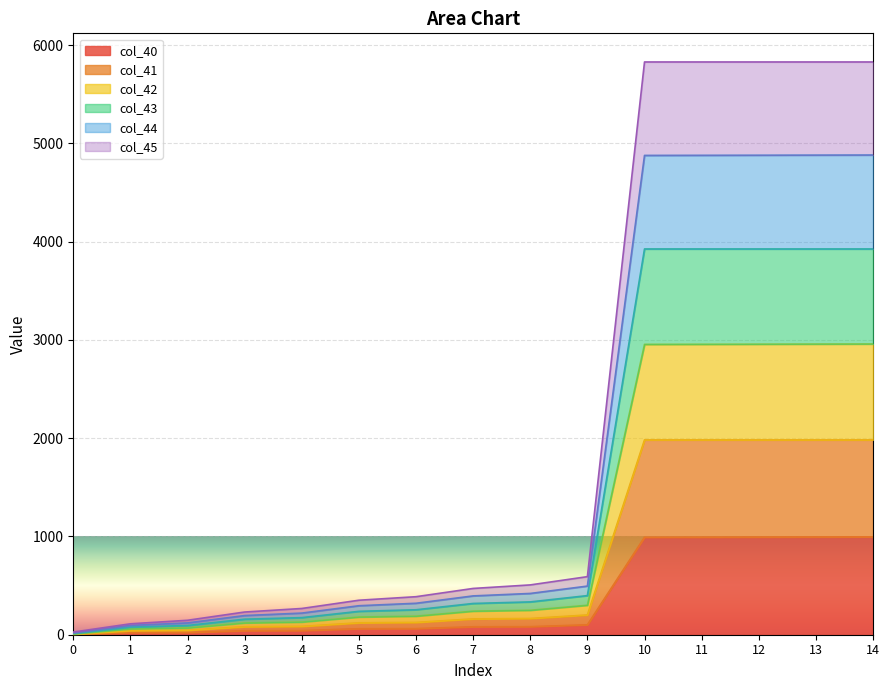

What are all the series names shown in the legend?

col_40, col_41, col_42, col_43, col_44, col_45